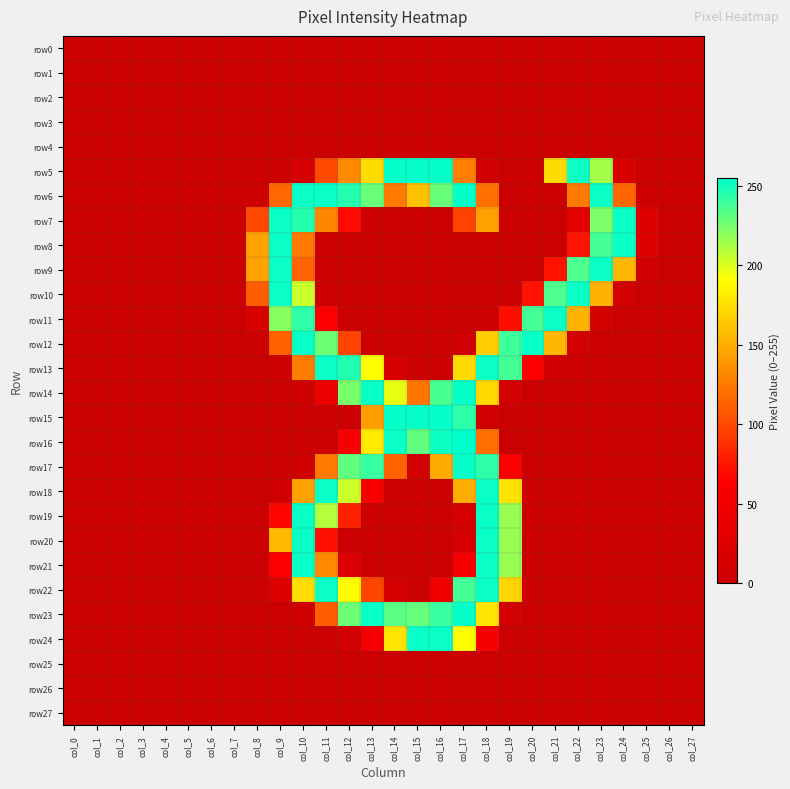

How many categories are shown in the chart?

28